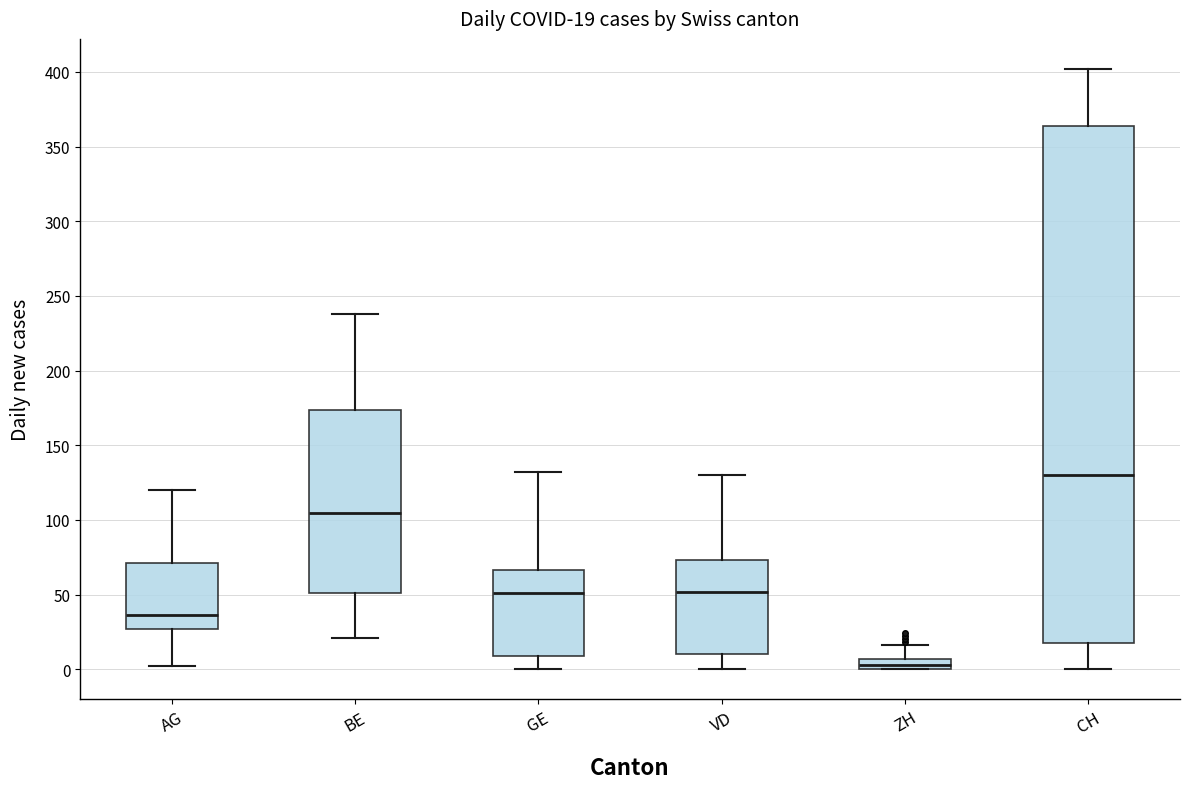

Which box is the tallest, from its lower edge to its upper edge?

CH